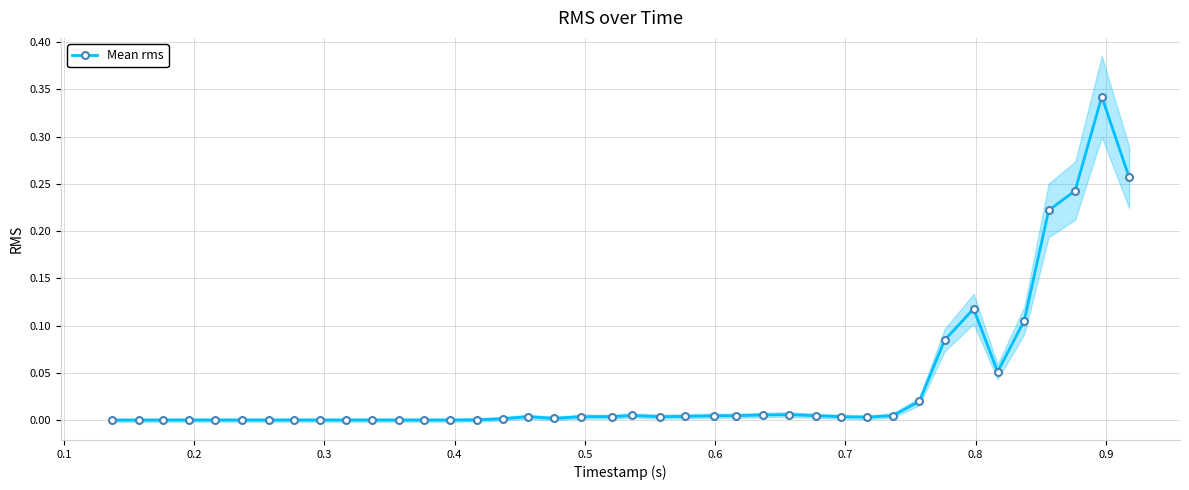

Is this an area chart (filled region under the line)?

No